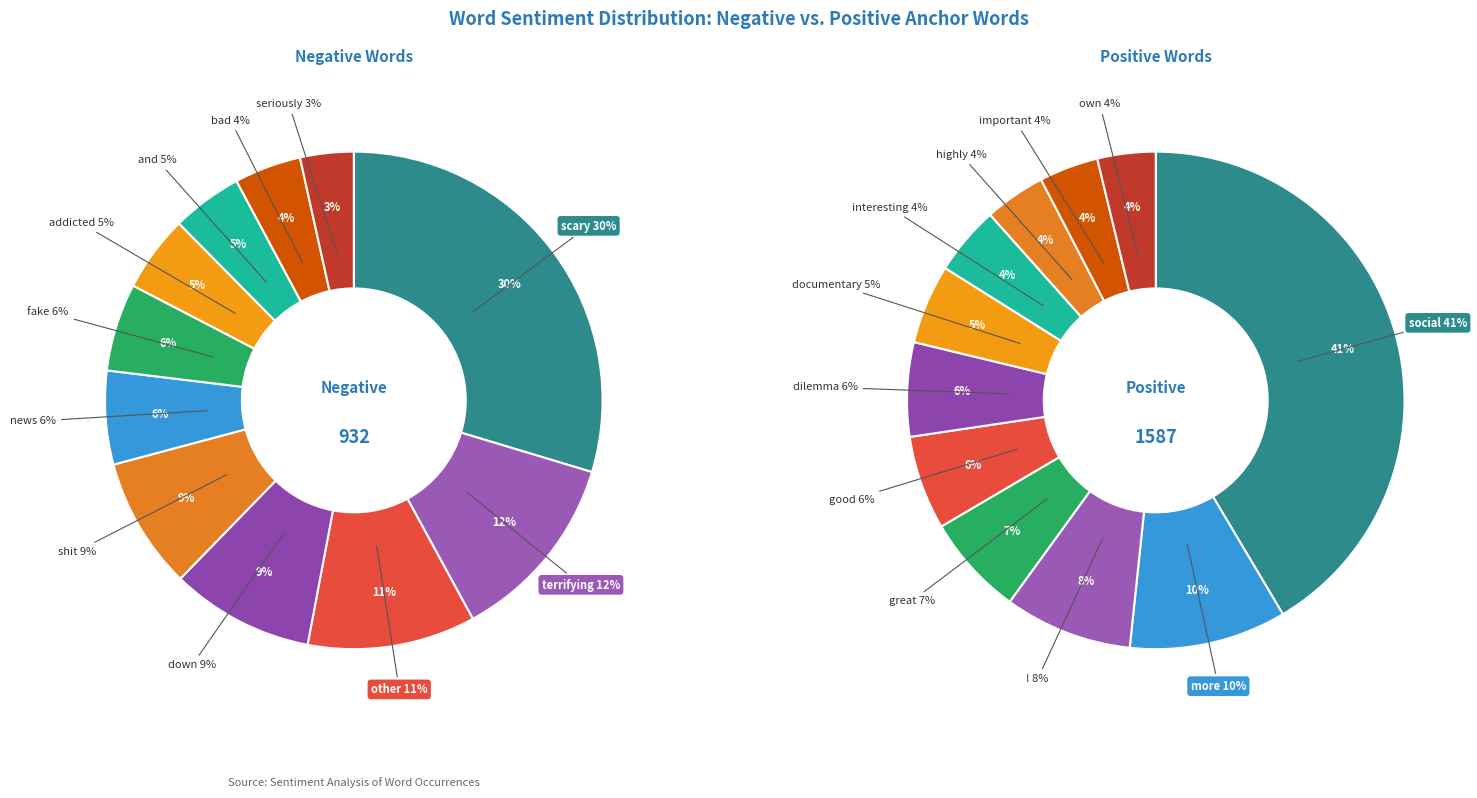

How many slices are in this pie chart?

11